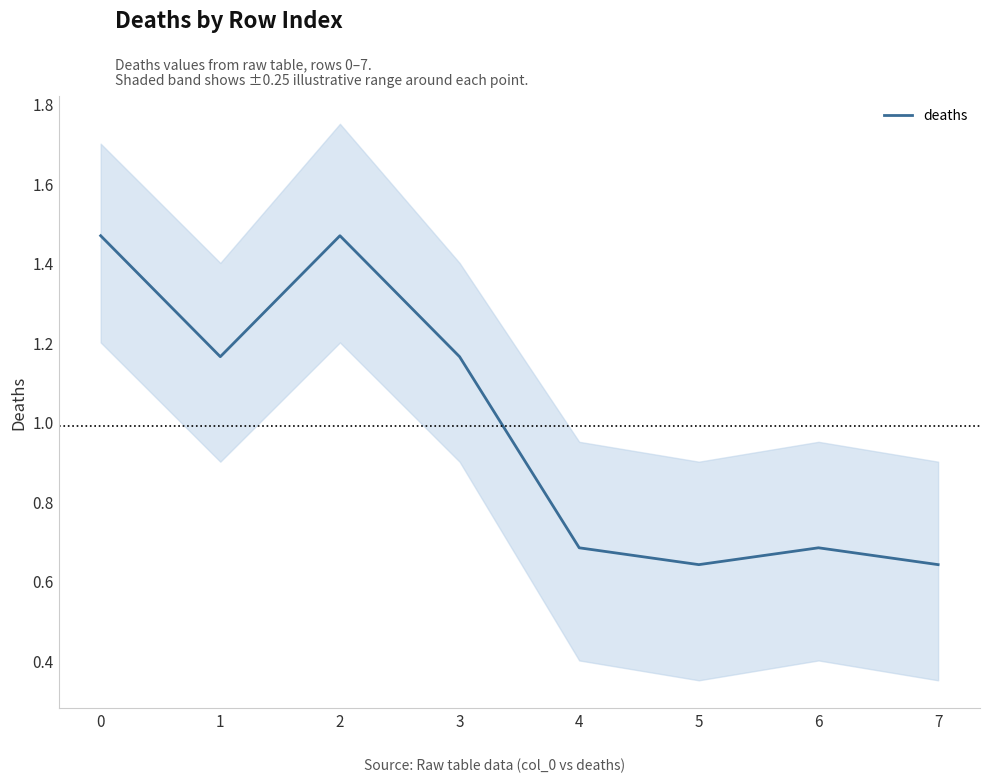

What is the difference between the values at 5 and 0?

0.8